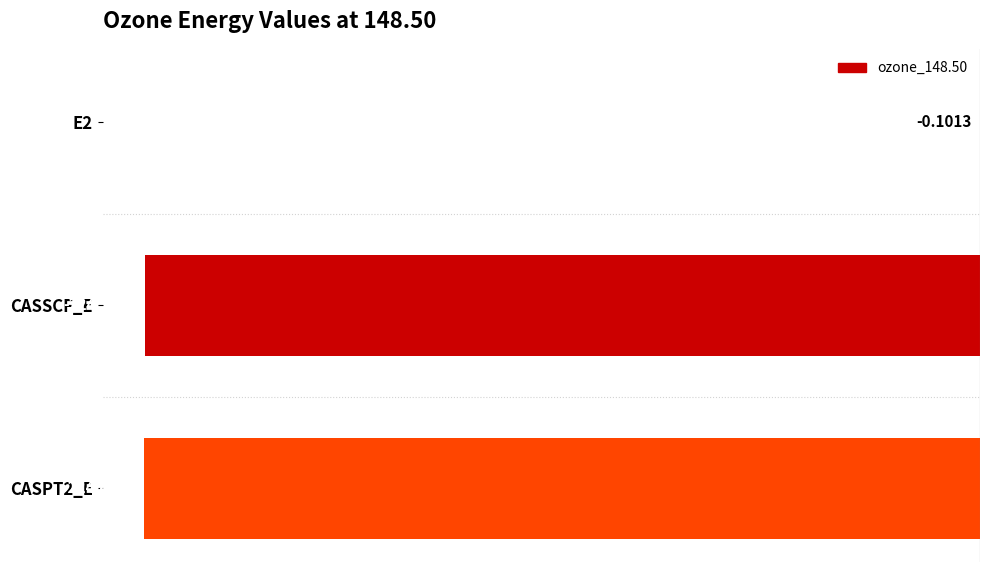

Between E2 and CASSCF_E, which is larger?

E2